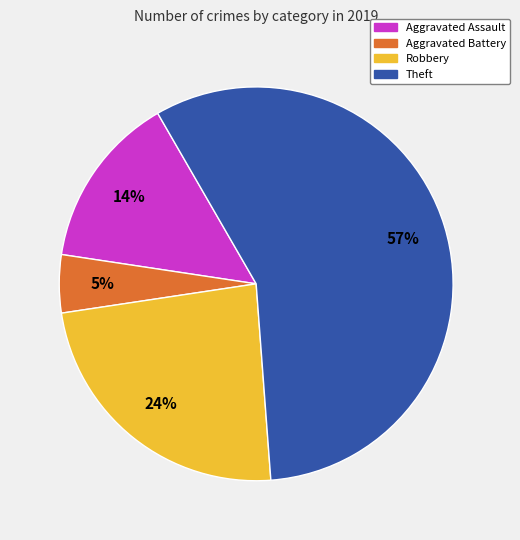

How many segments does this pie chart have?

4